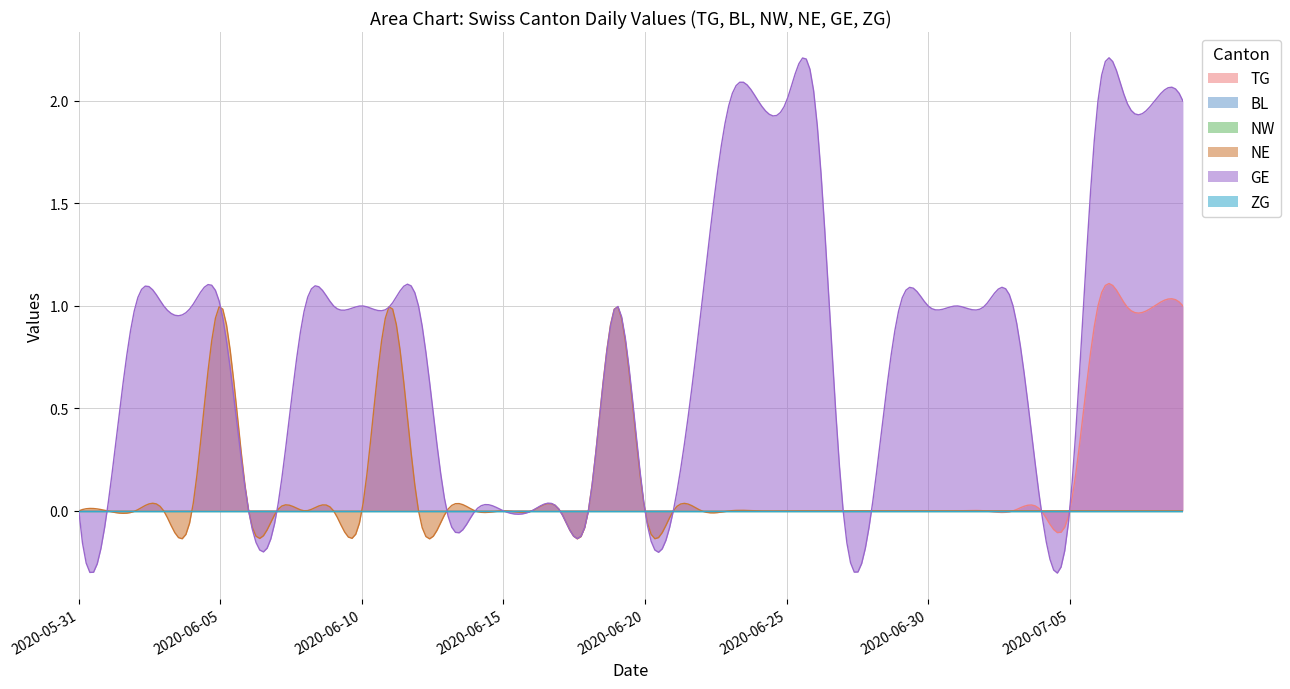

True or false: TG and BL intersect in this chart.

False